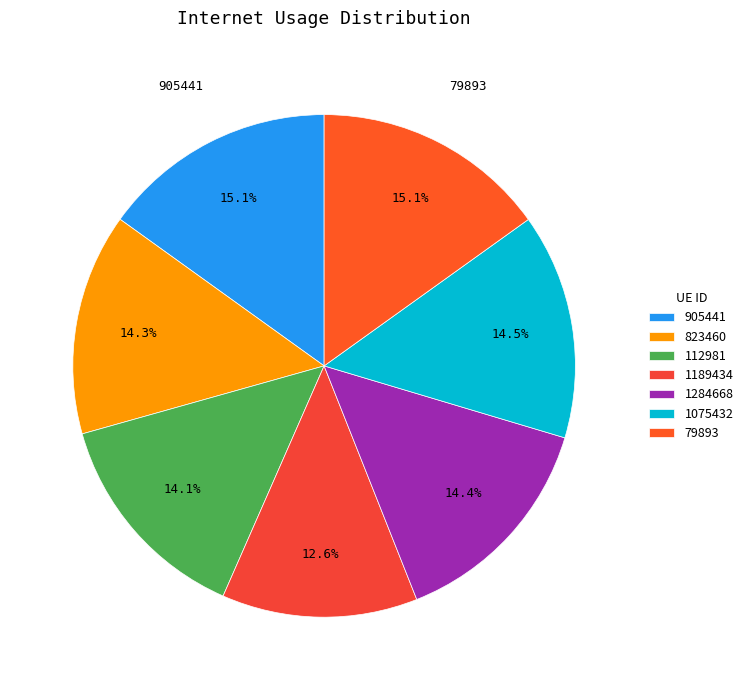

To the nearest percent, what is the combined percentage of 1284668 and 905441?

29%